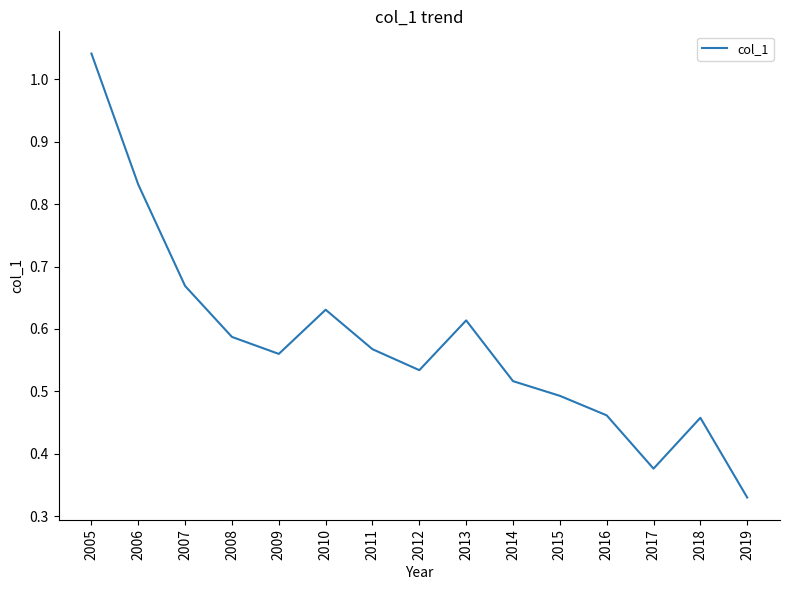

At which category does the chart reach its minimum across all series?

2019